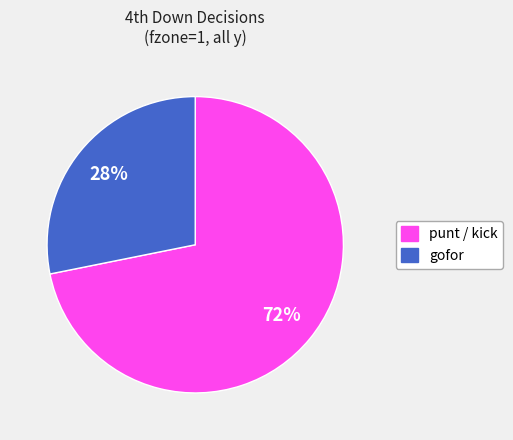

Does any single category account for the majority?

Yes